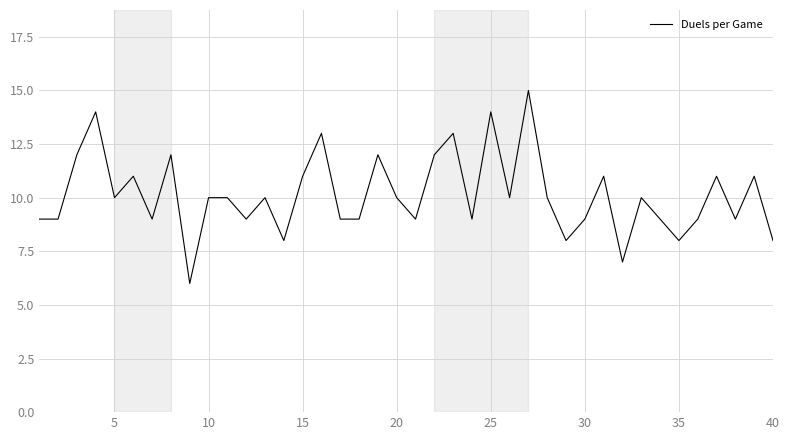

What is the maximum value shown in the chart?

15